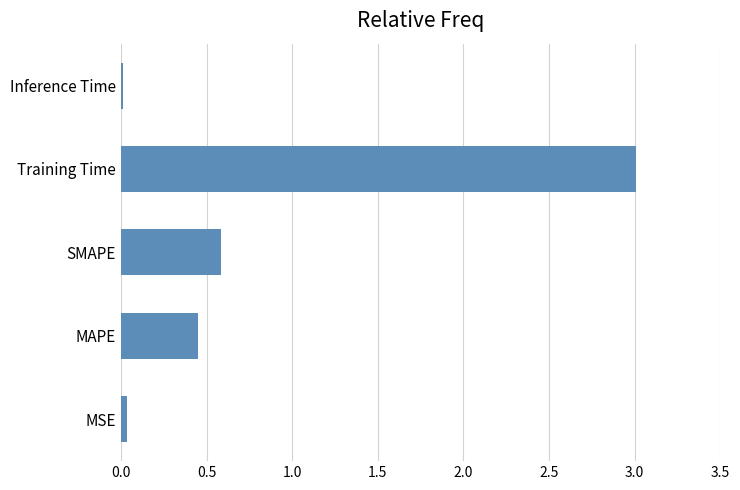

The chart shows a value of 0.8 at SMAPE. True or false?

False